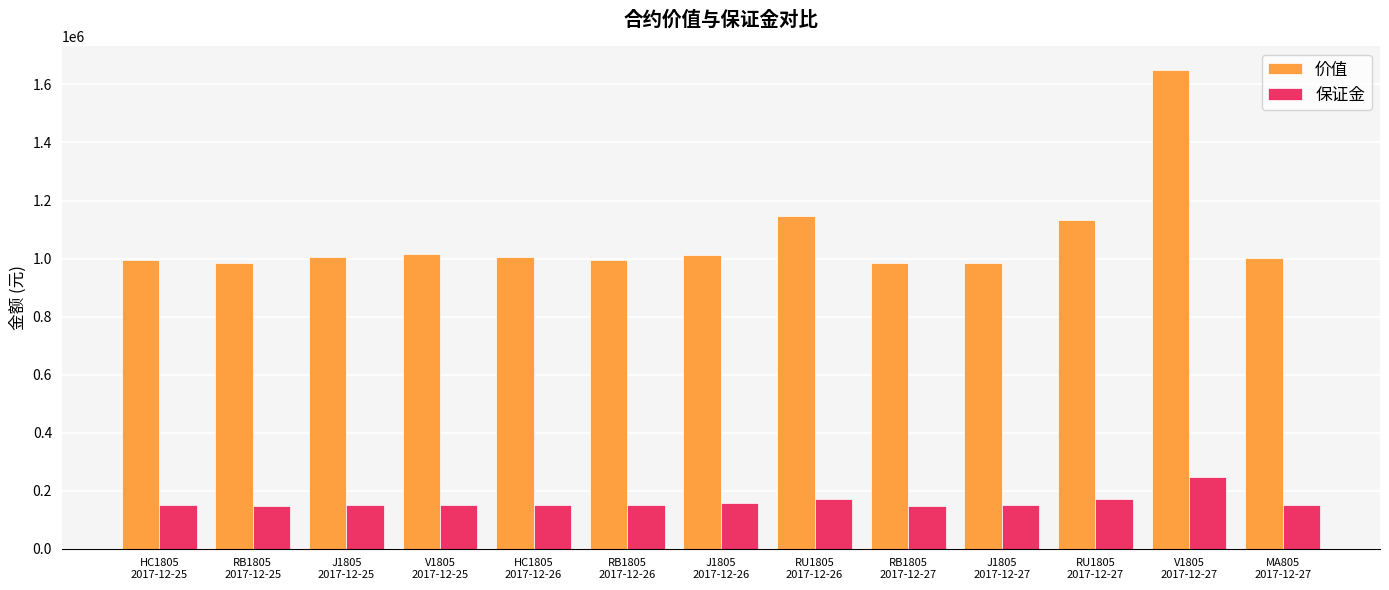

How many distinct data groups are displayed?

2